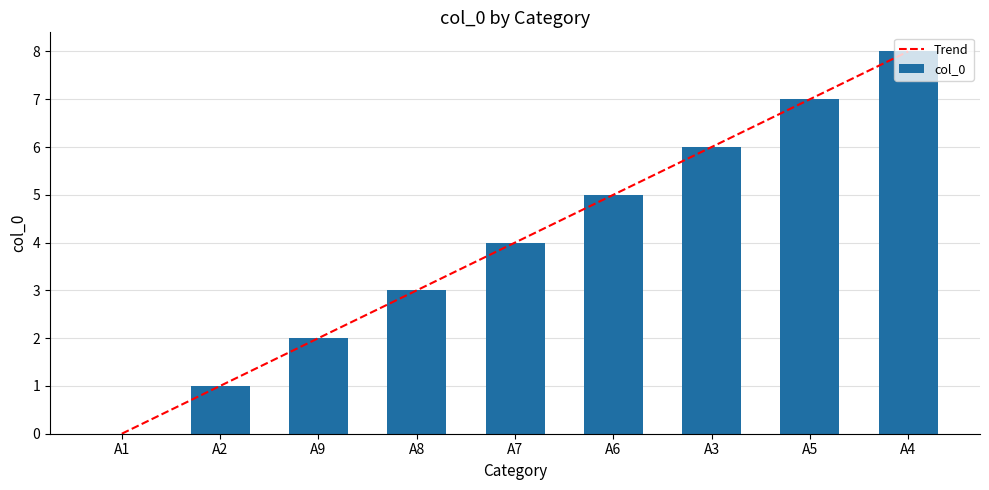

How many values are between 2 and 6?

5